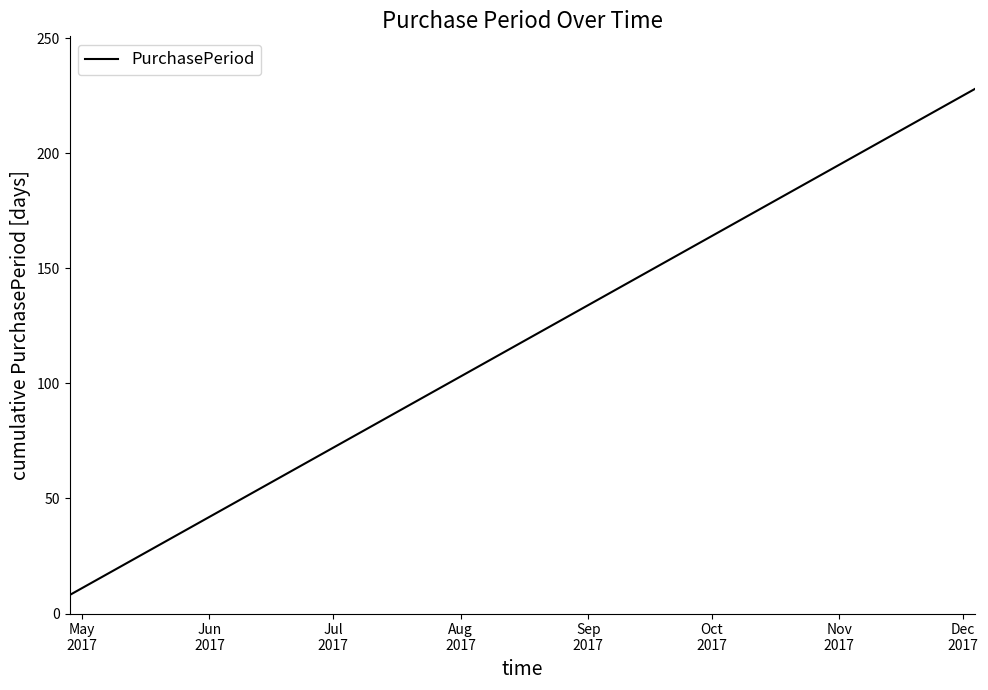

True or false: there are more than 2 points higher than both neighbors.

False